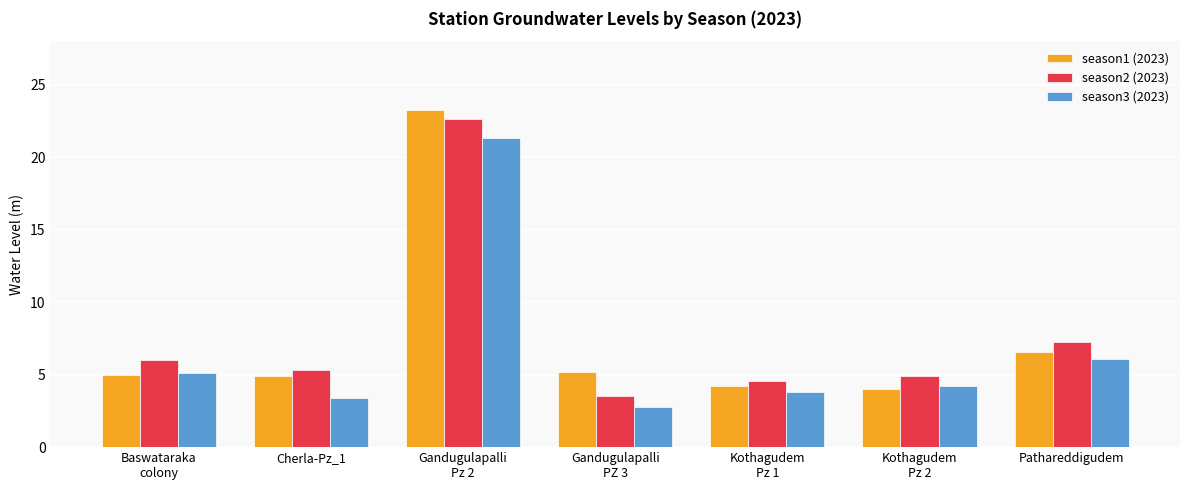

What is the total value across all series at Kothagudem
Pz 2?

13.2